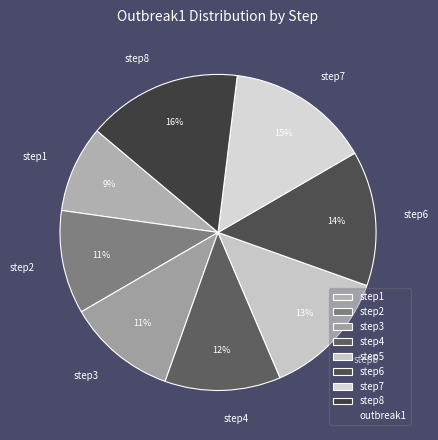

Which has a higher value, step2 or step4?

step4